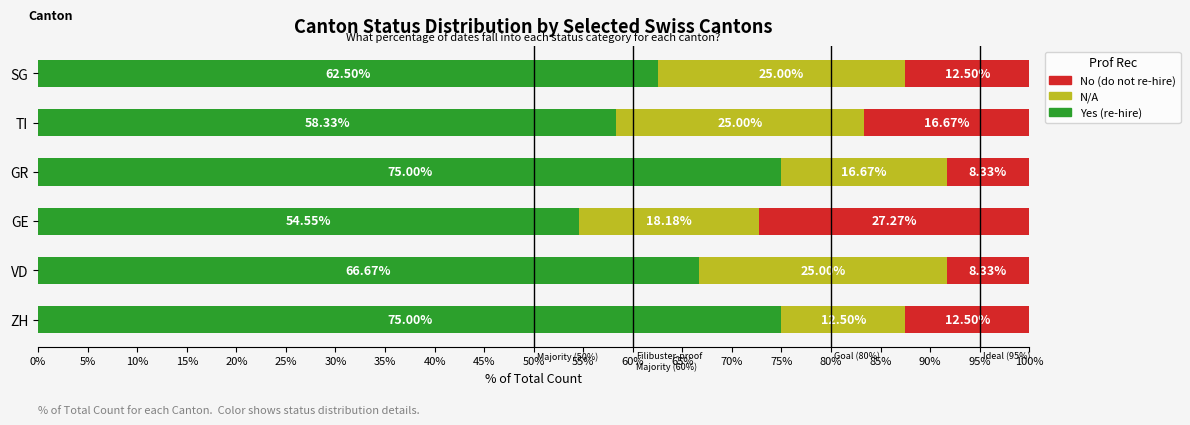

What is the sum of all Yes (re-hire) values?

392.1